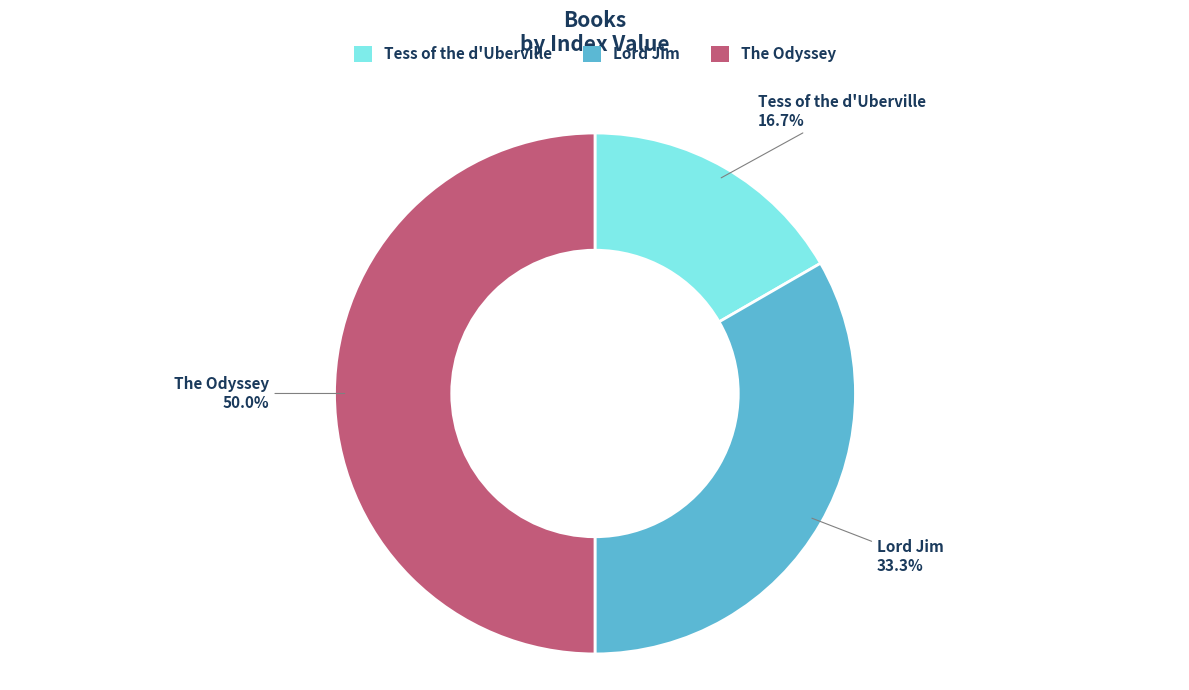

Do Tess of the d'Uberville and The Odyssey together represent more than half of the pie?

Yes